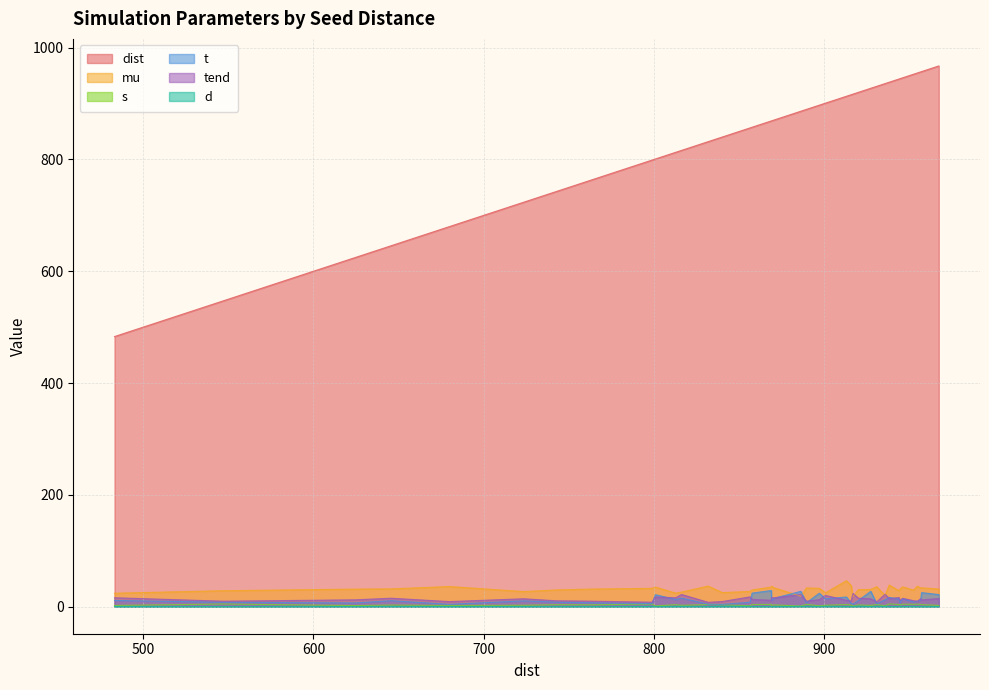

What is the difference between the second highest and minimum values in the s series?

3.8